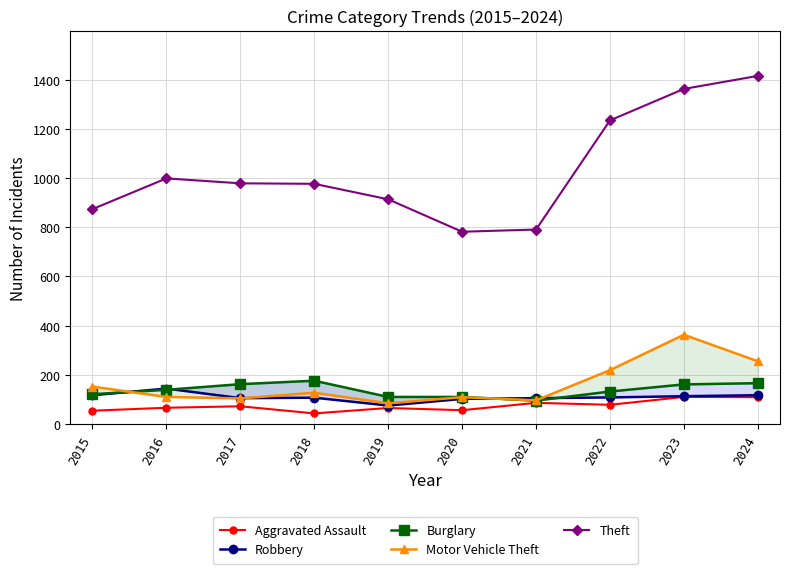

Is the value of Aggravated Assault at 2023 greater than the value of Theft at 2024?

No